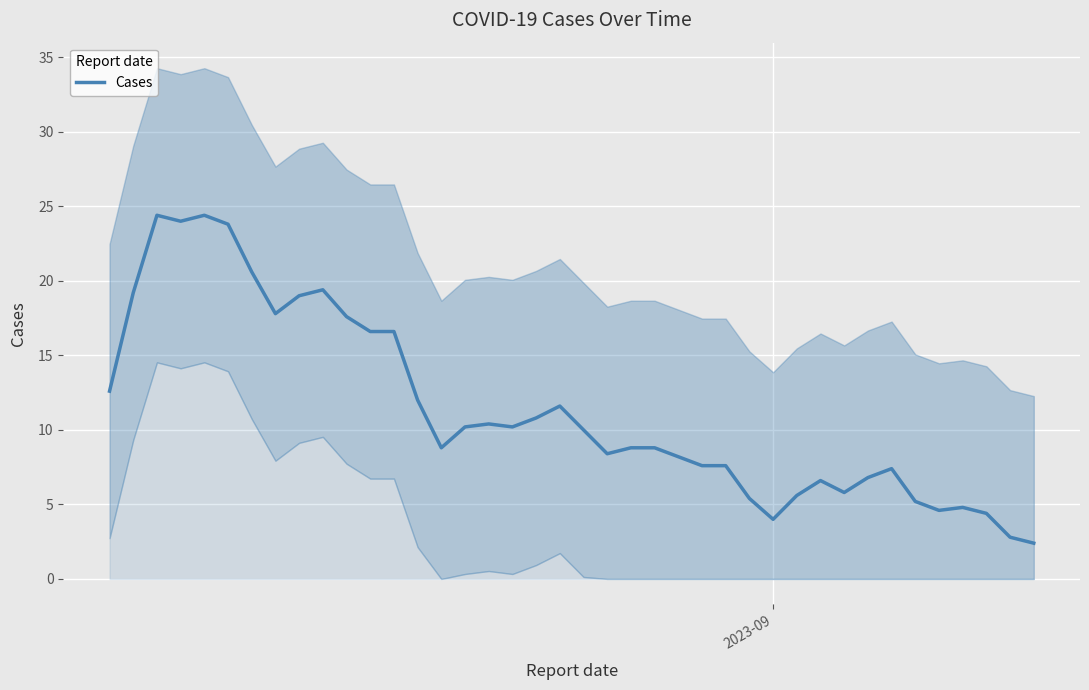

How many series are shown in this chart?

1